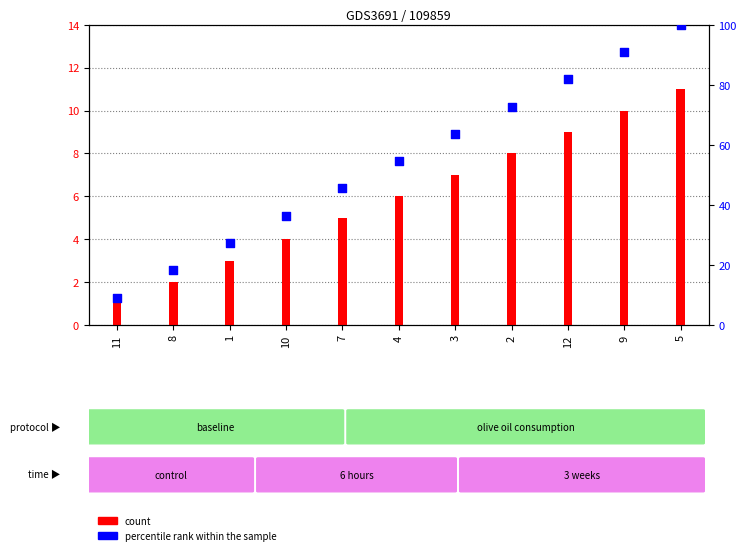

What is the total value across all series at 5?

111.0